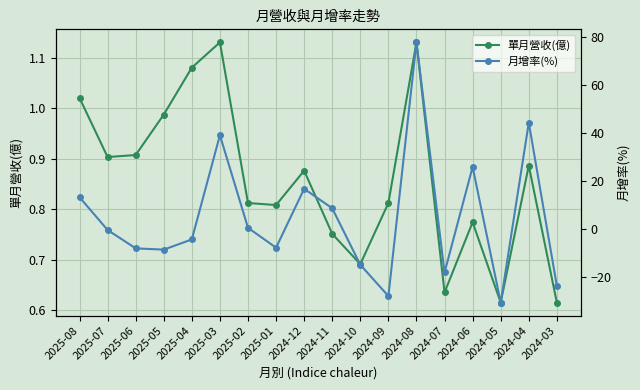

How many data points in 月增率(%) are above 0?

8